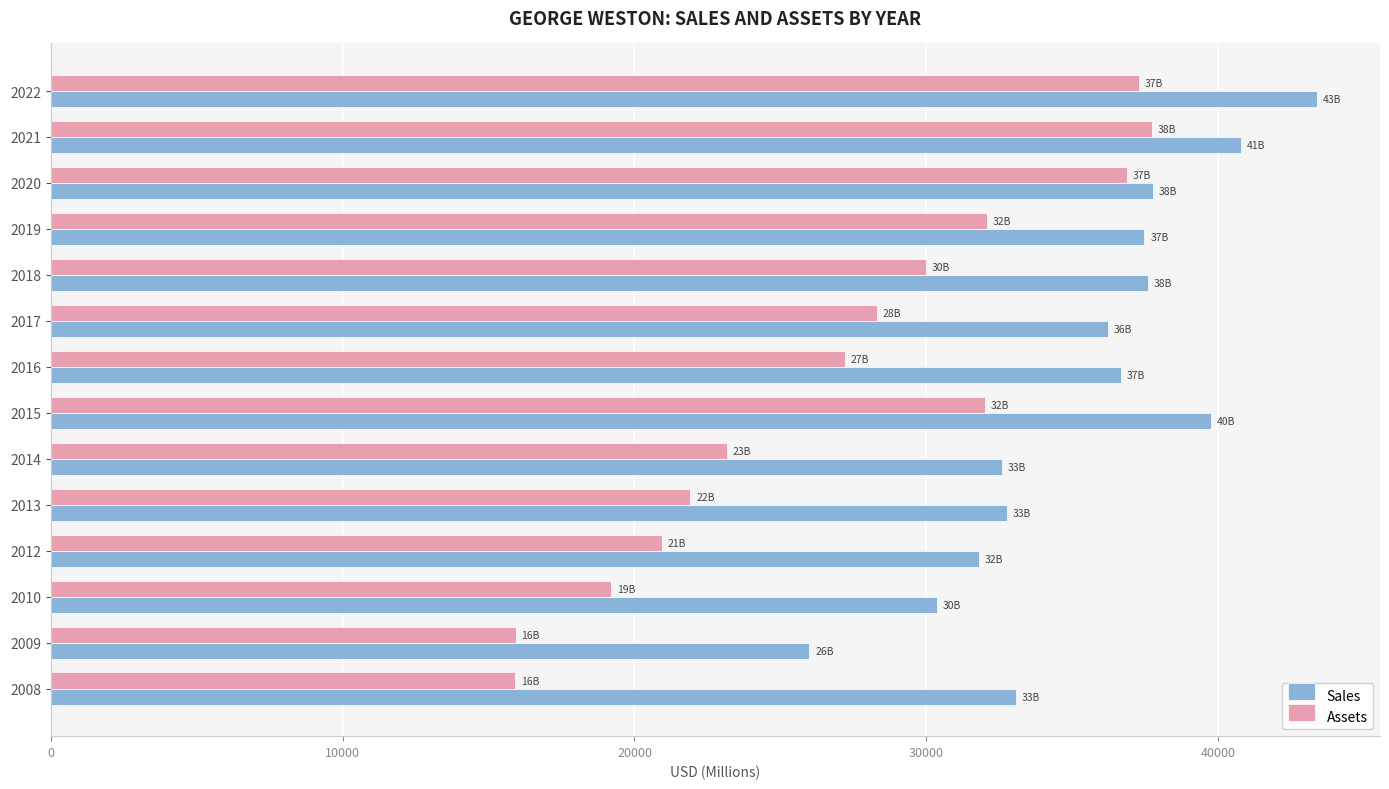

What is the minimum value shown in the chart?

15920